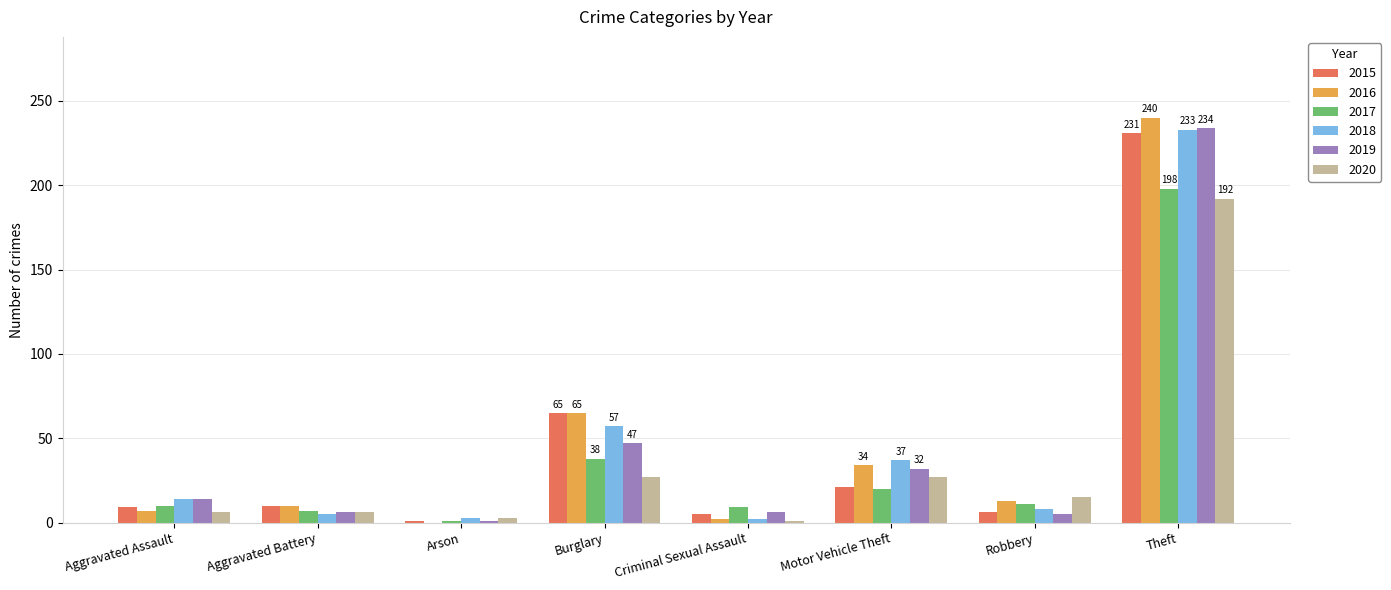

Where is 2019 nearest to the value 117?

Burglary